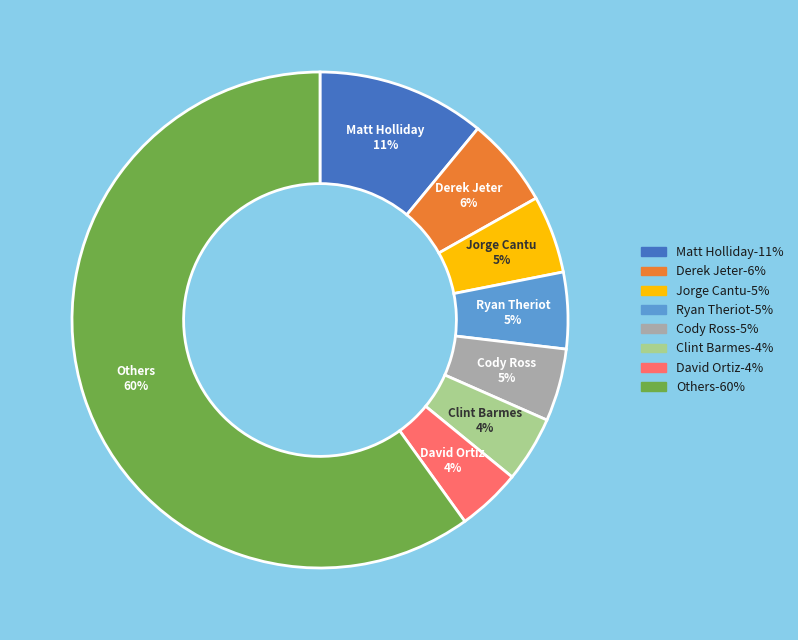

Is there a majority slice in this chart?

Yes